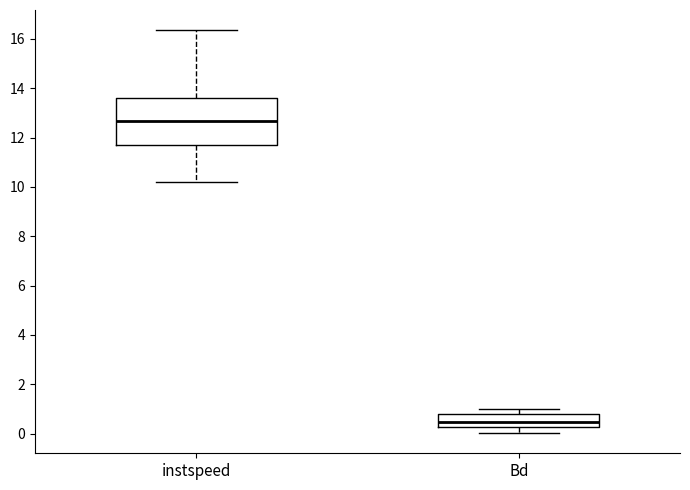

Where does the upper whisker of the box for instspeed end on the y-axis? The values are not printed on the chart, so give them approximately, as read against the axis.

16.4